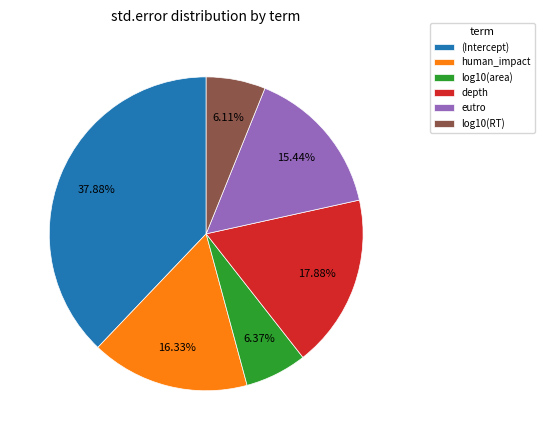

Is there any slice that represents more than half of the pie?

No